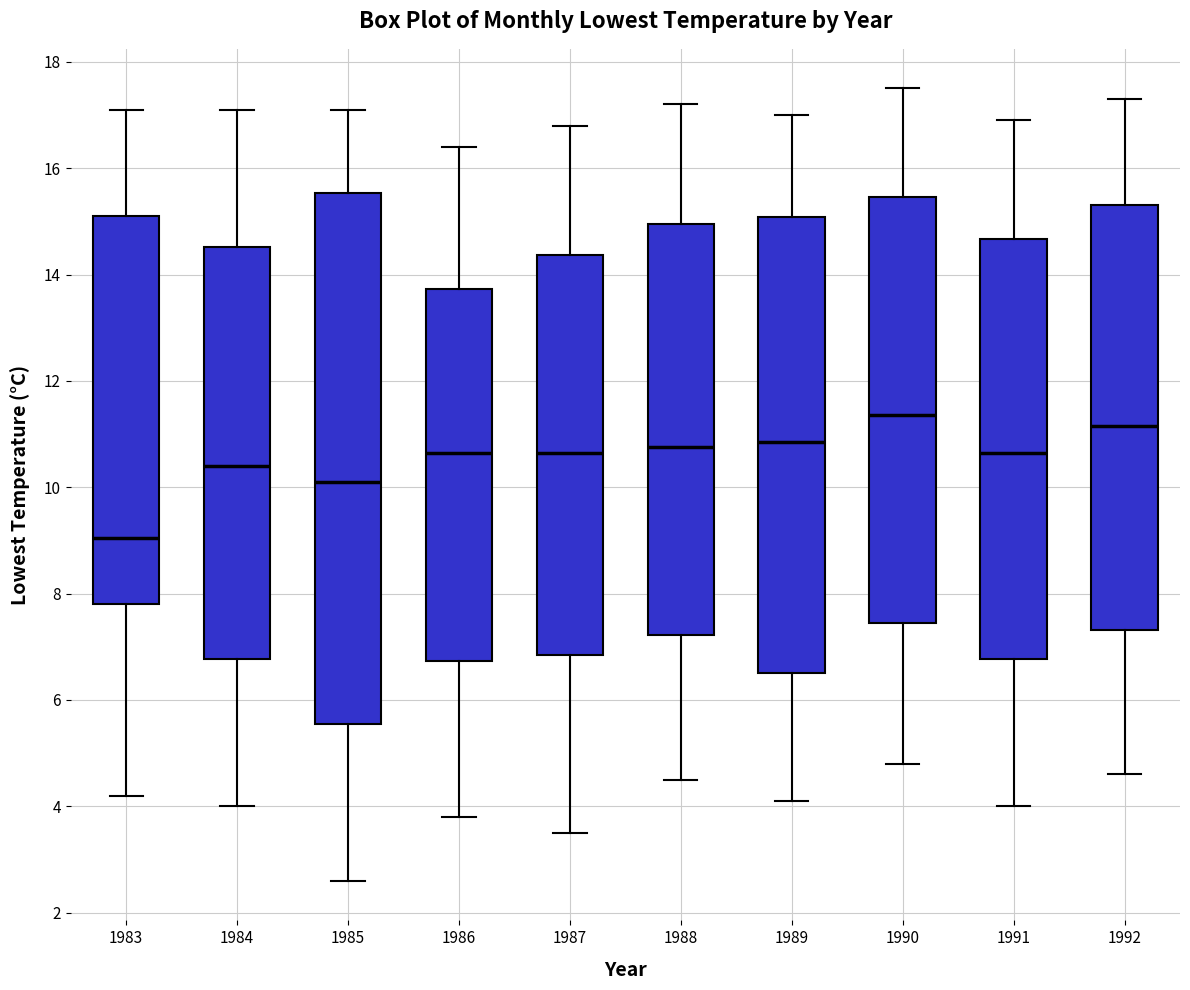

Which box is the tallest, from its lower edge to its upper edge?

1985